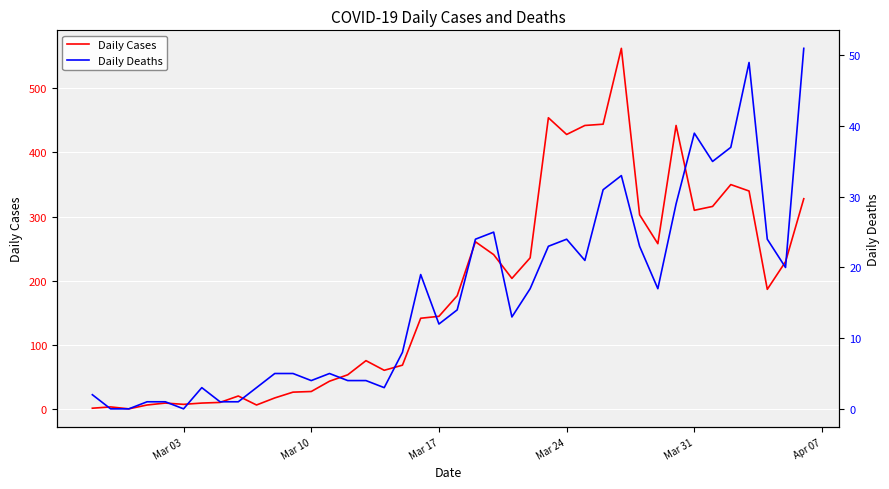

What is the highest value of the Daily Cases series?

562